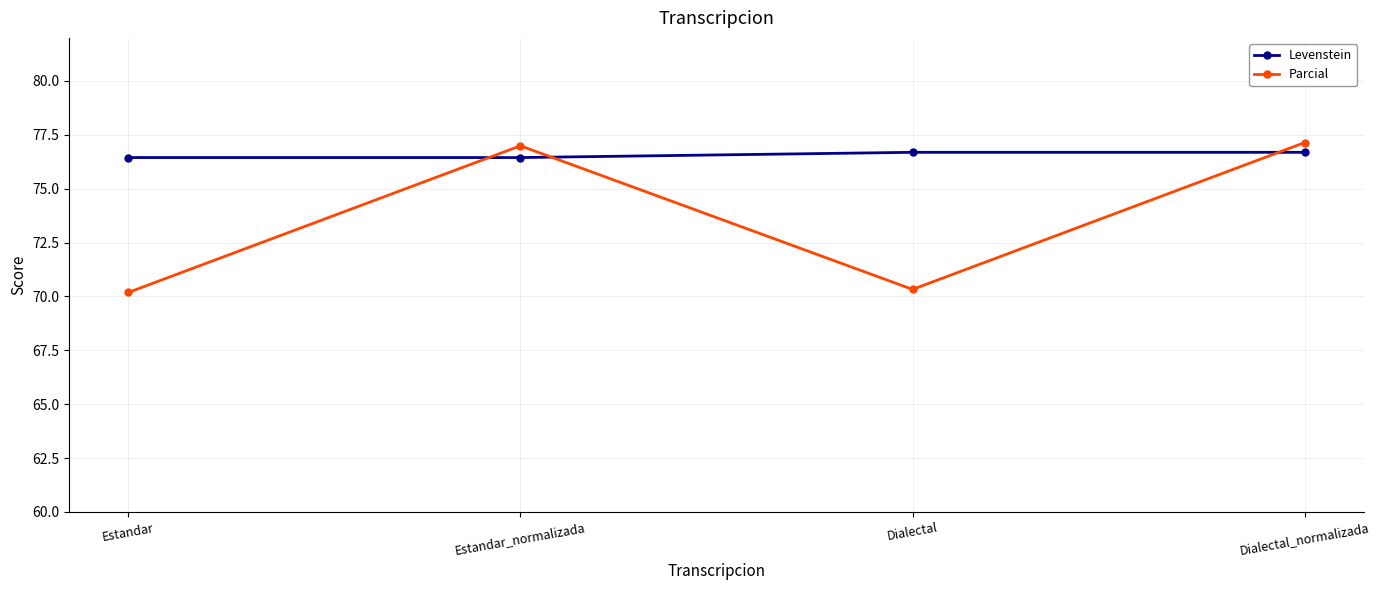

Reading left to right, list all the values displayed in this chart.

Levenstein: Estandar=76.4	Estandar_normalizada=76.4	Dialectal=76.7	Dialectal_normalizada=76.7
Parcial: Estandar=70.2	Estandar_normalizada=77.0	Dialectal=70.3	Dialectal_normalizada=77.1